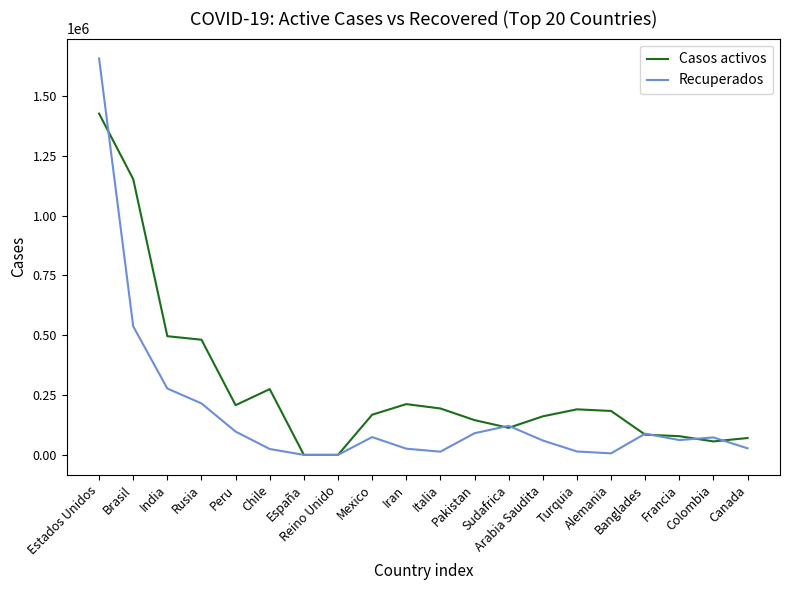

Is the value of Casos activos at Sudafrica greater than the value of Recuperados at India?

No